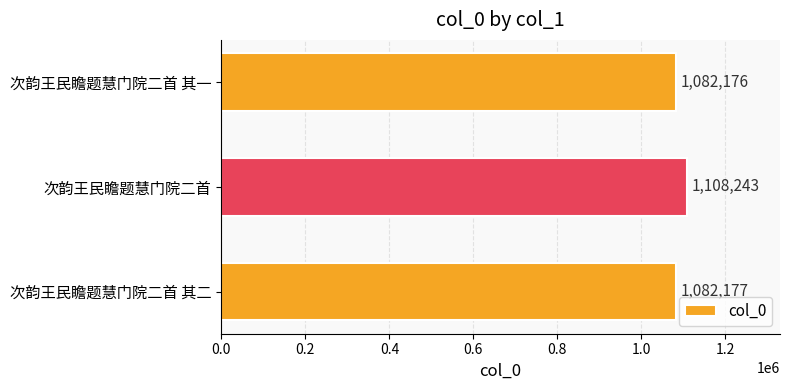

Does the chart contain stacked bars?

No